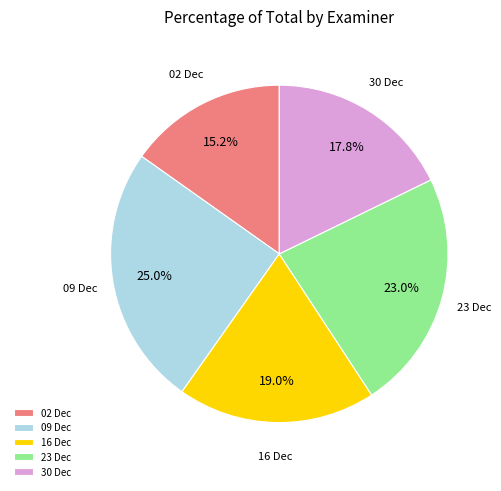

Which slice is the smallest?

02 Dec